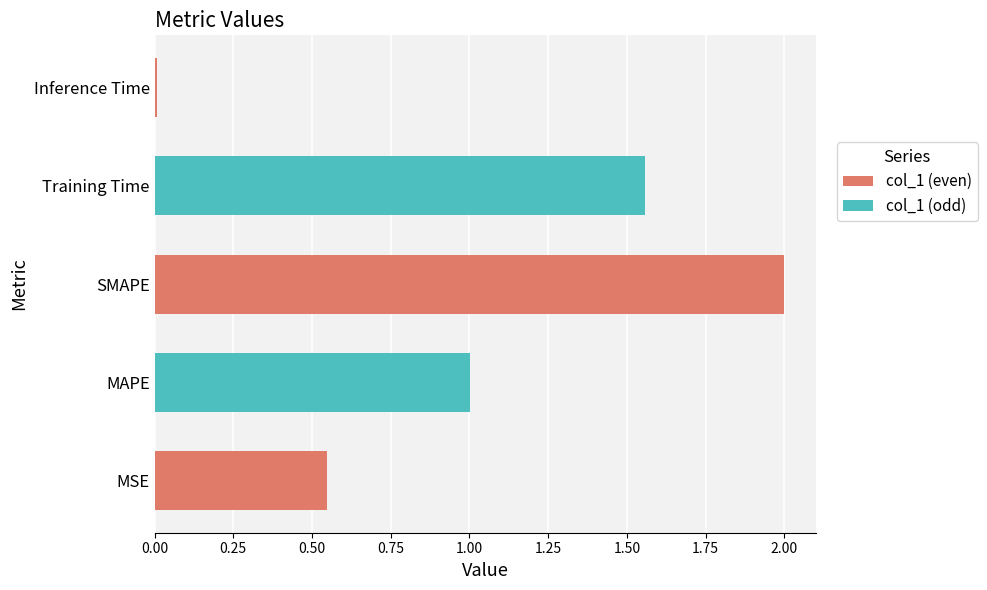

The value at Inference Time is 0.0. True or false?

True